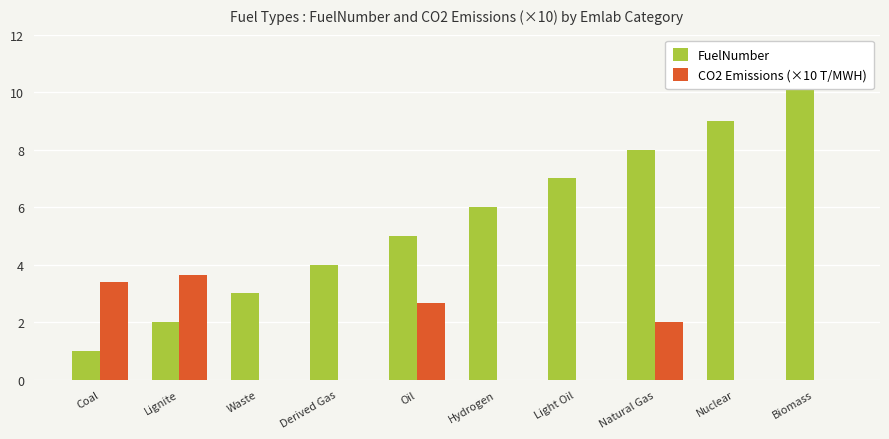

Reading left to right, transcribe all the data shown in this chart.

FuelNumber: Coal=1.0	Lignite=2.0	Waste=3.0	Derived Gas=4.0	Oil=5.0	Hydrogen=6.0	Light Oil=7.0	Natural Gas=8.0	Nuclear=9.0	Biomass=11.0
CO2 Emissions (×10 T/MWH): Coal=3.4	Lignite=3.6	Waste=0.0	Derived Gas=0.0	Oil=2.7	Hydrogen=0.0	Light Oil=0.0	Natural Gas=2.0	Nuclear=0.0	Biomass=0.0